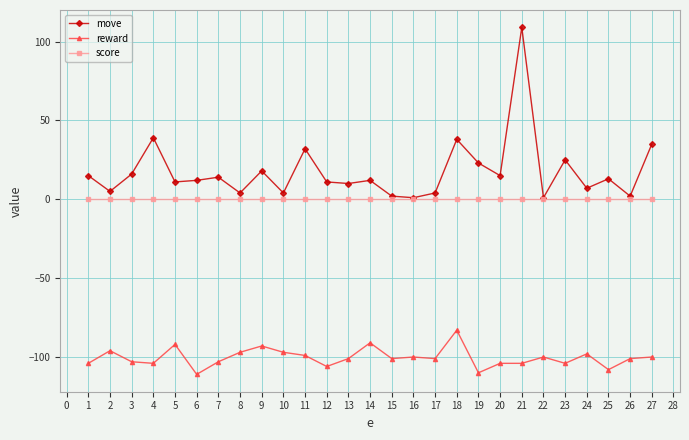

Which label corresponds to the largest value in the chart?

21